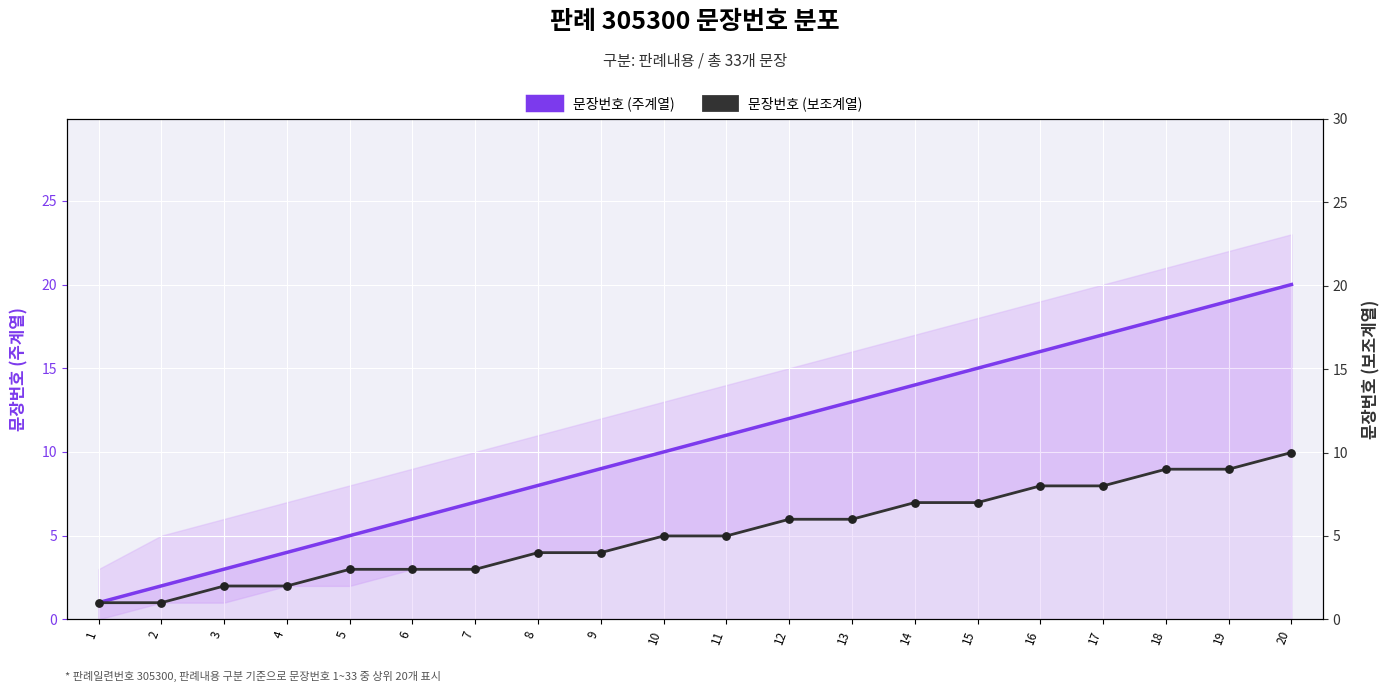

Which series has the widest spread of Y values?

문장번호 (주계열)